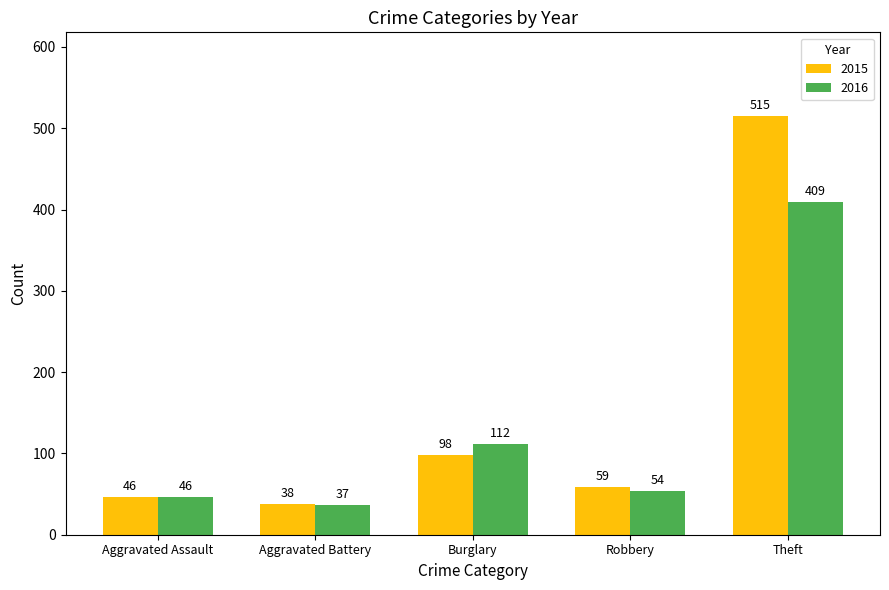

What is the difference between the 2016 values at Aggravated Assault and Burglary?

66